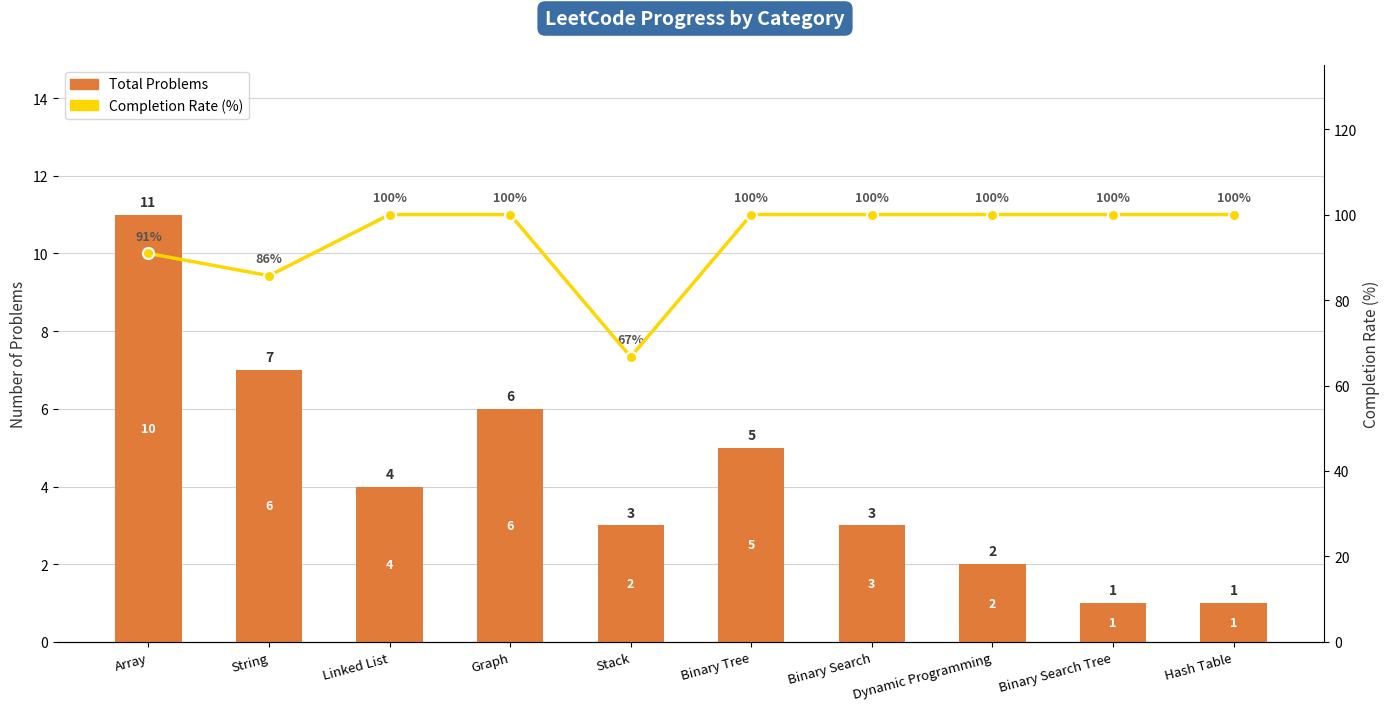

What value does the Total Problems series have at String?

7.0